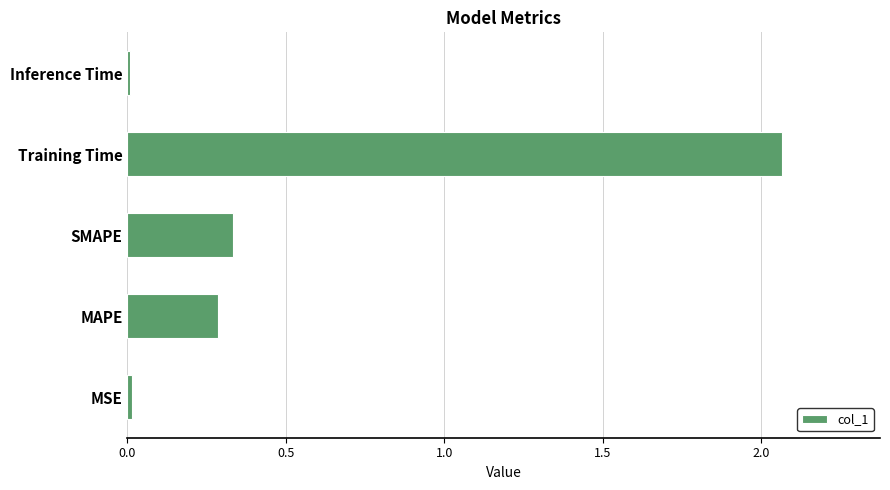

Which category has the highest value across all series?

Training Time